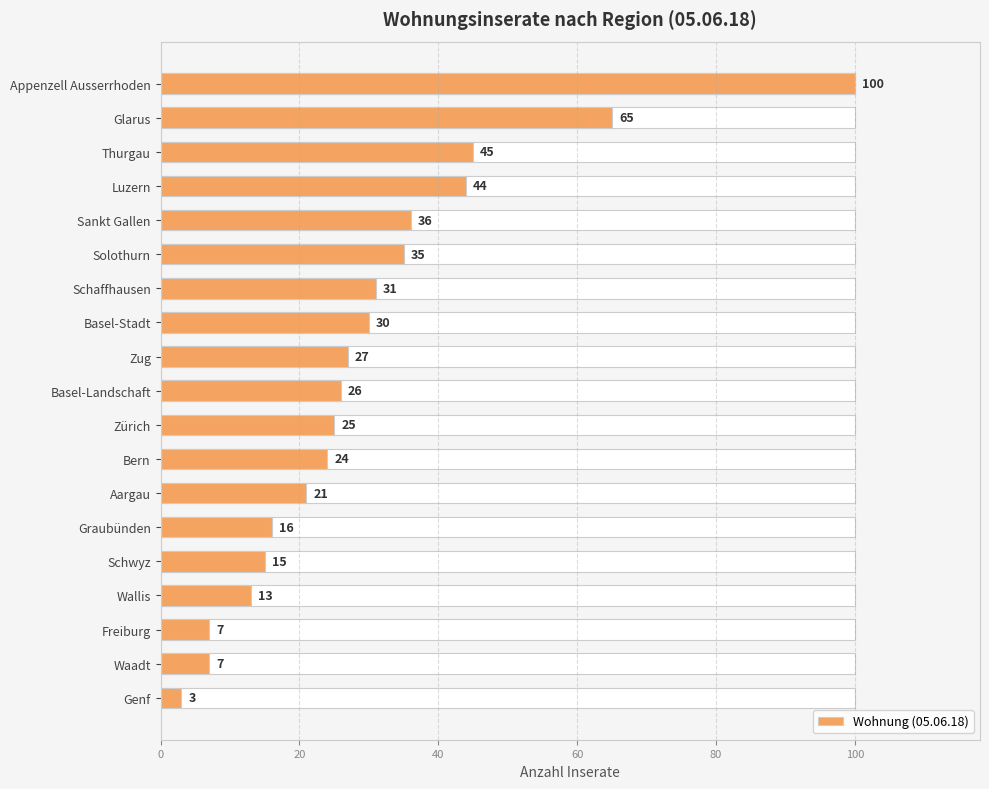

What is the difference between the maximum and second lowest values?

93